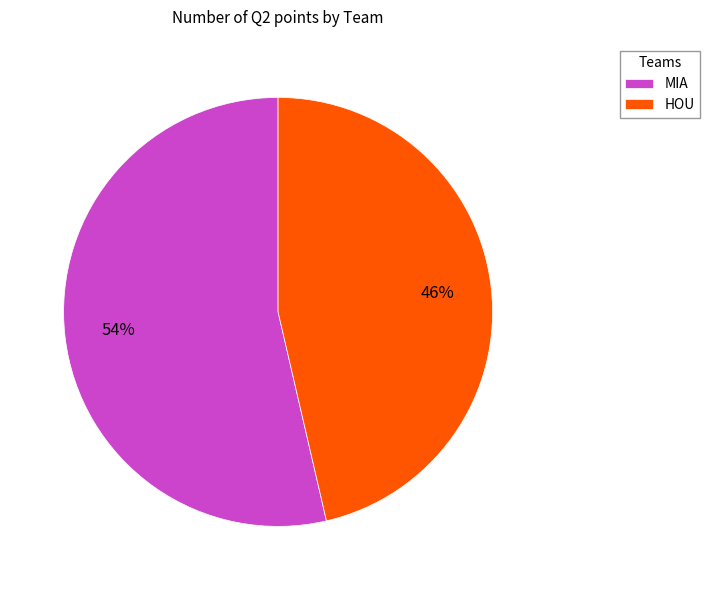

Does MIA represent more than half of the total?

Yes